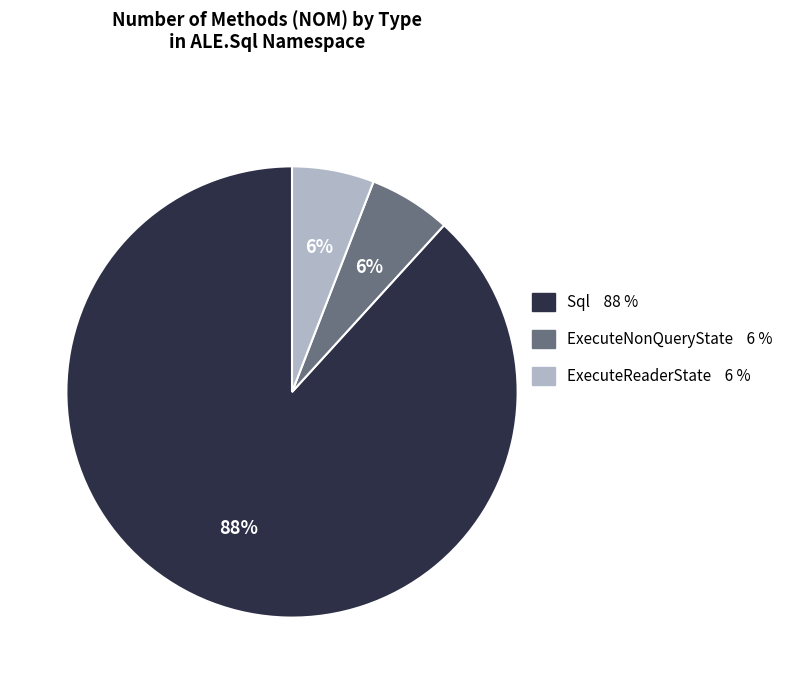

To the nearest percent, what portion does ExecuteReaderState represent?

6%